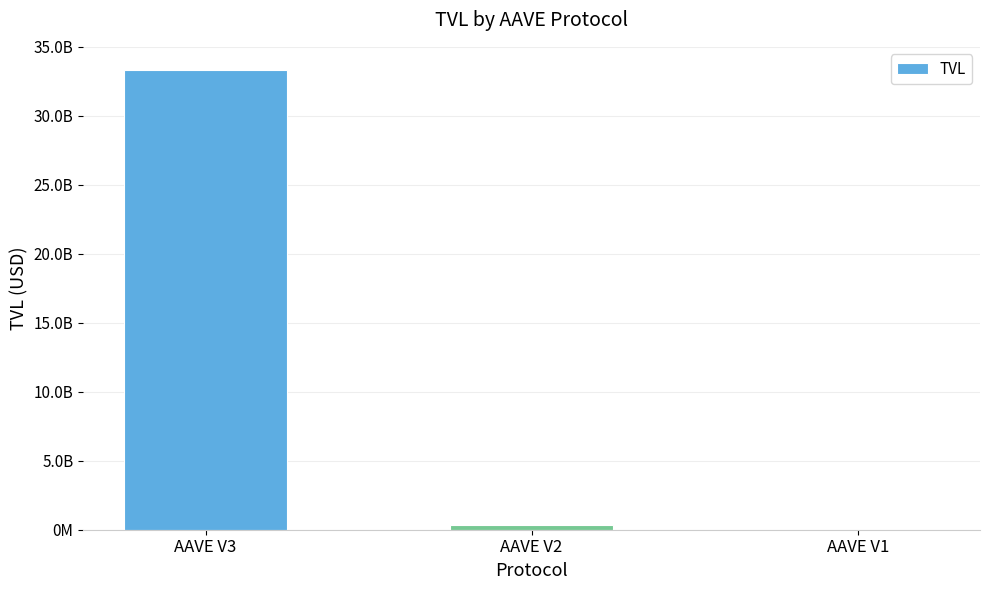

How many data points does each series have?

3